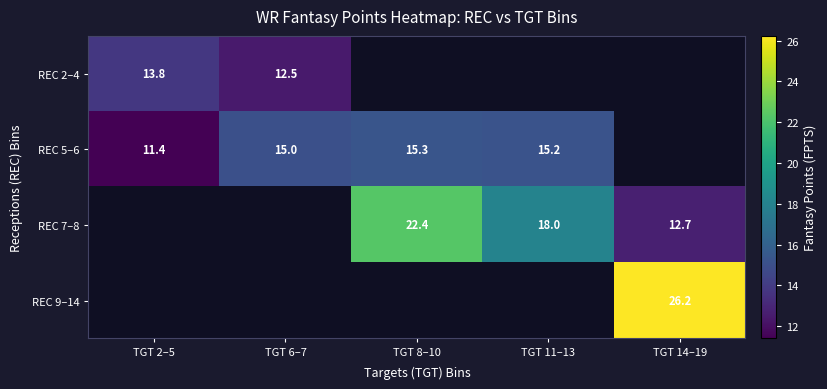

What is the difference between the REC 5–6 values at TGT 6–7 and TGT 2–5?

3.6